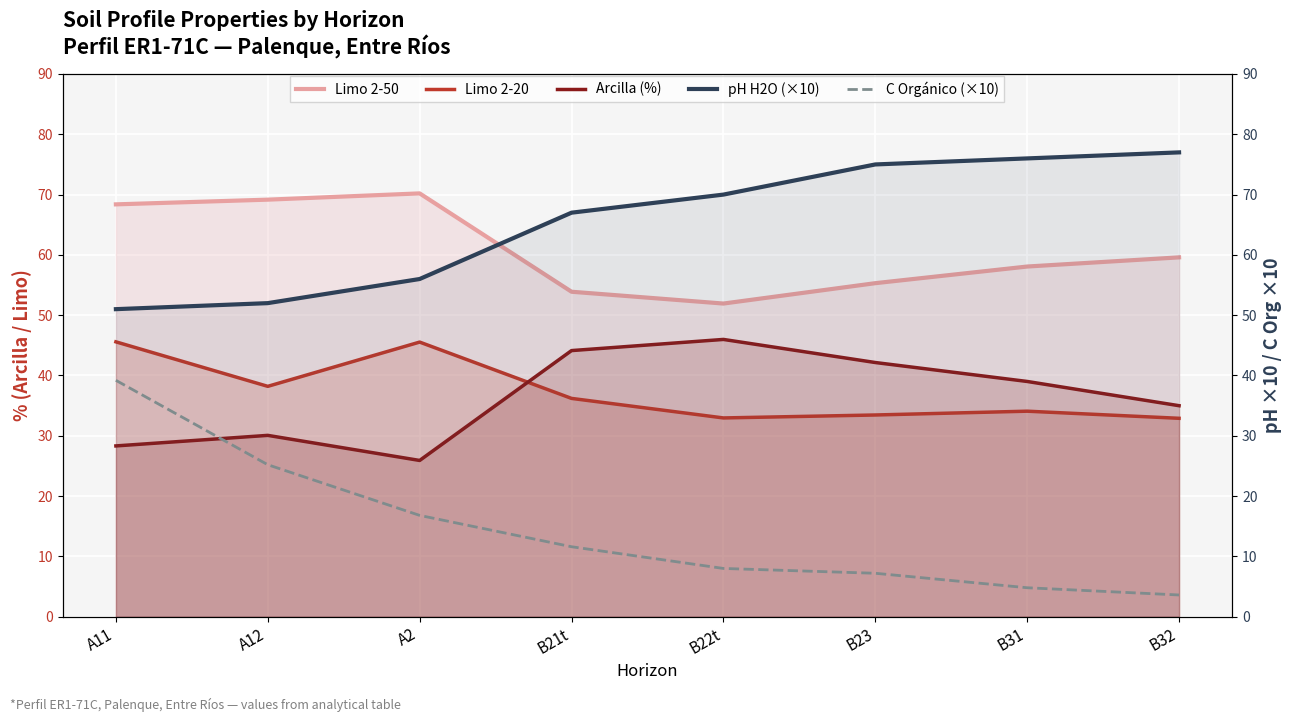

Does the chart display data point markers on the line(s)?

No